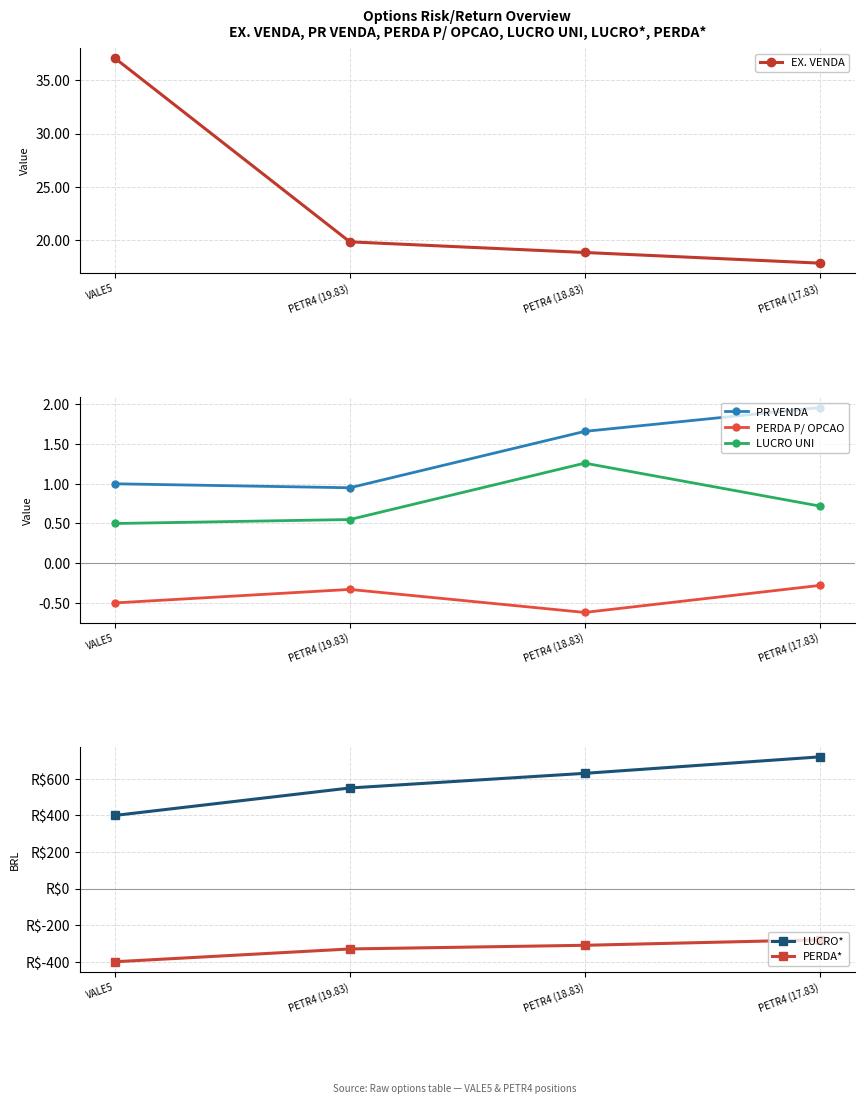

Is the value of PERDA P/ OPCAO at VALE5 greater than the value of PR VENDA at PETR4 (17.83)?

No